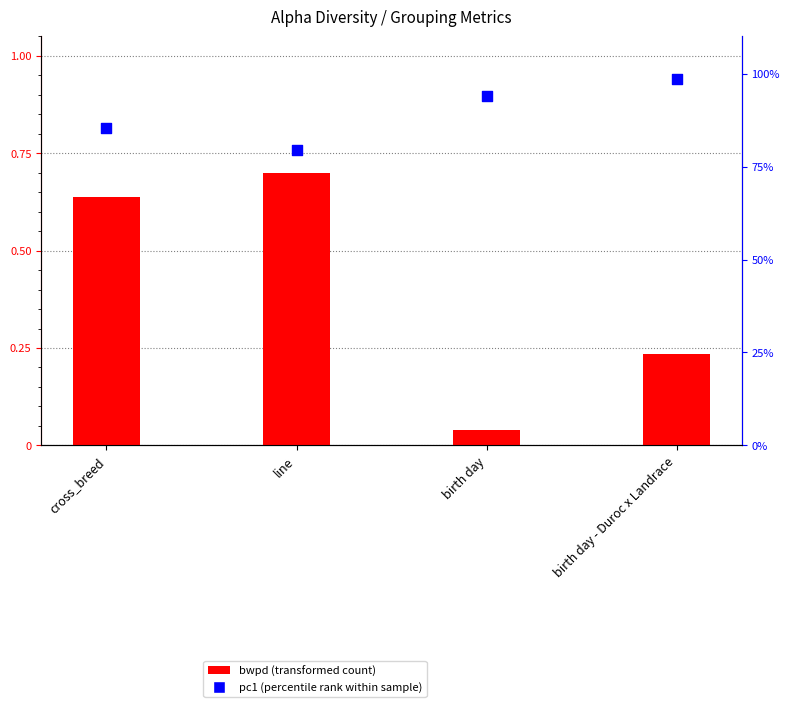

Which series has the widest spread of Y values?

pc1 (percentile rank within sample)